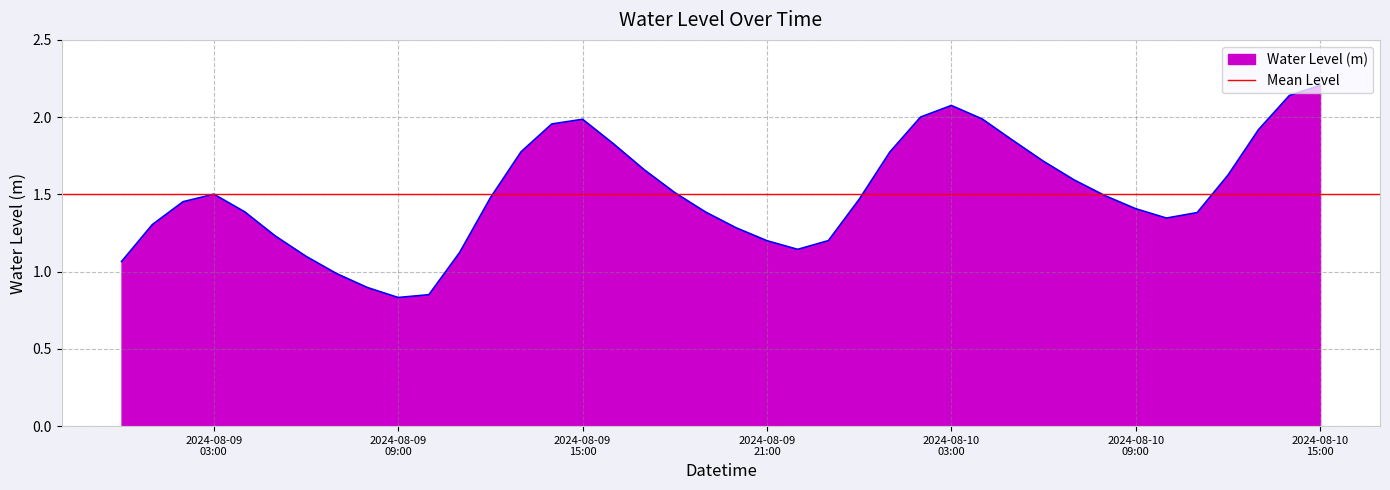

What is the highest value of the Water Level (m) series?

2.2